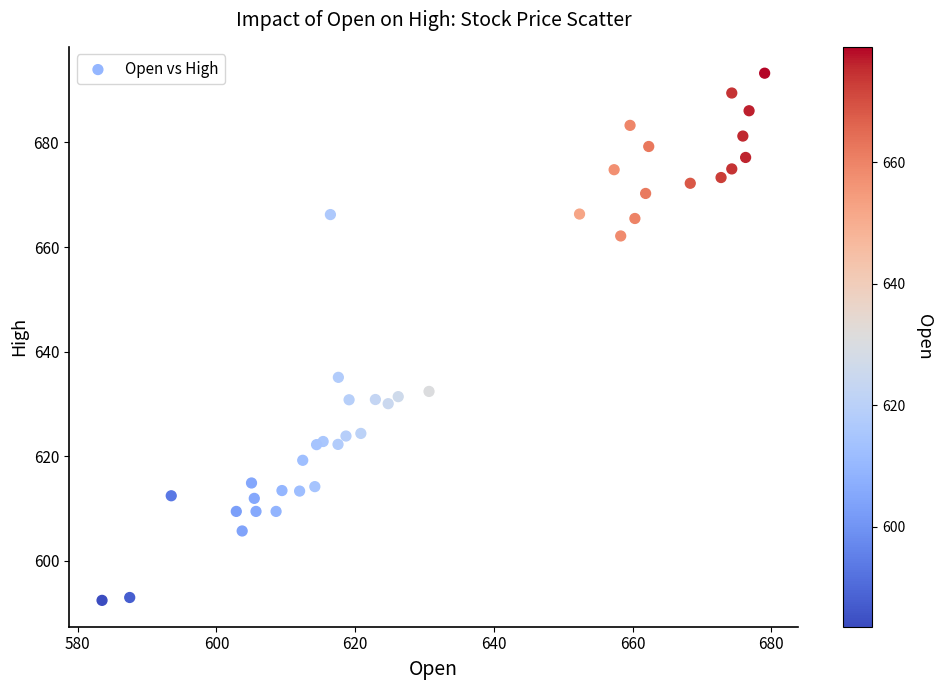

What Y value in the scatter plot is closest to 642?

635.1